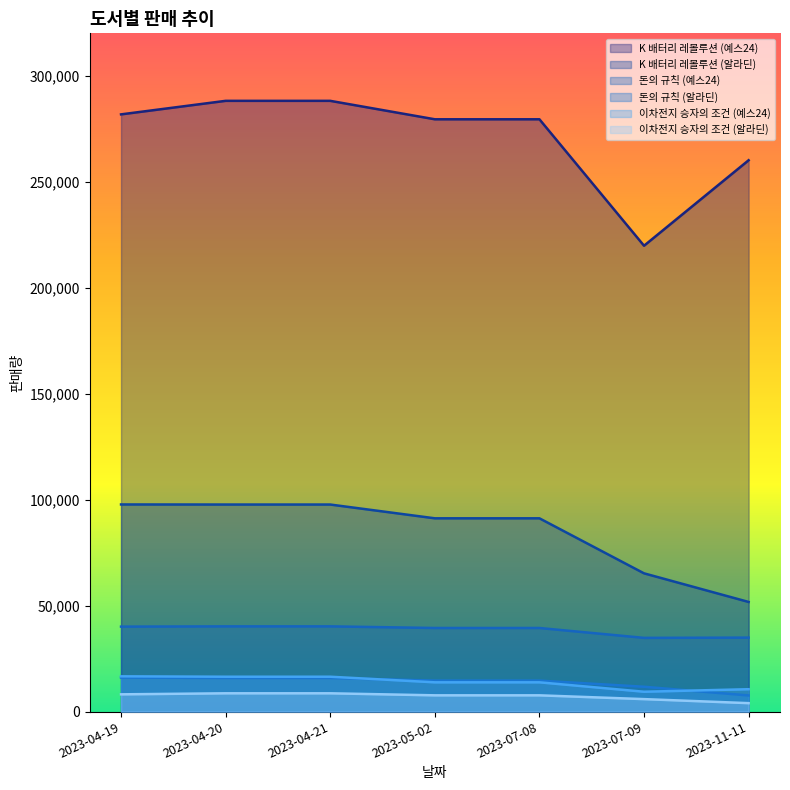

How many values in the 이차전지 승자의 조건 (알라딘) series exceed 7665?

3